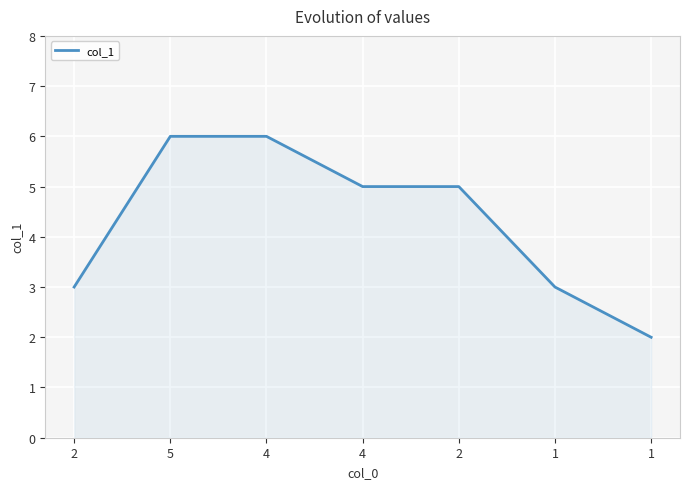

What is the maximum value shown in the chart?

6